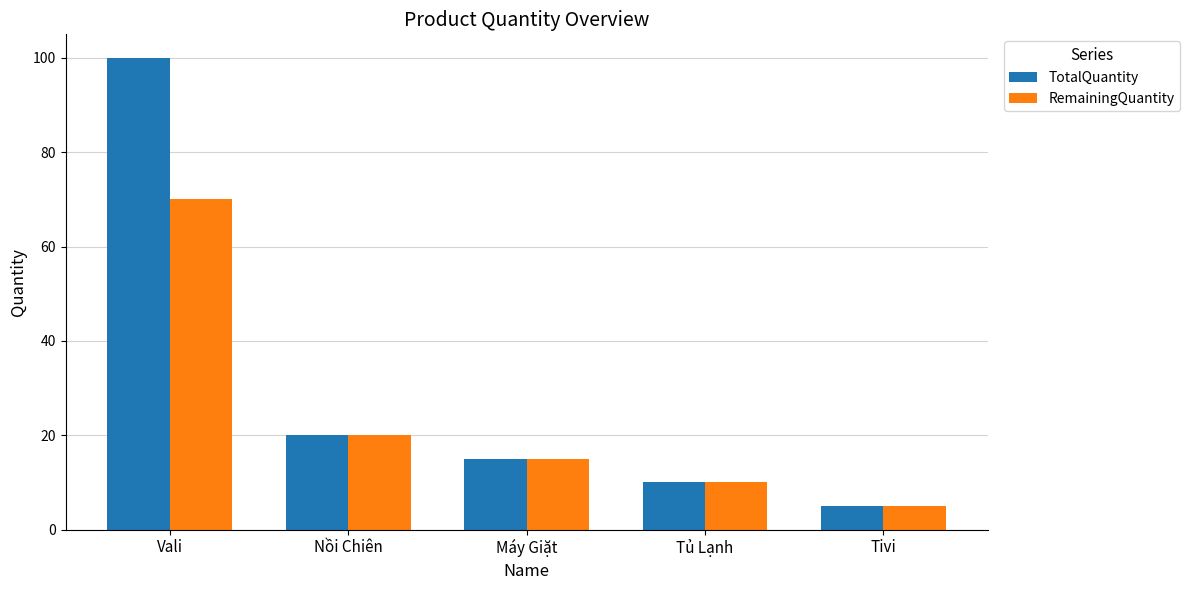

Between Vali and Máy Giặt, which series saw the biggest shift?

TotalQuantity